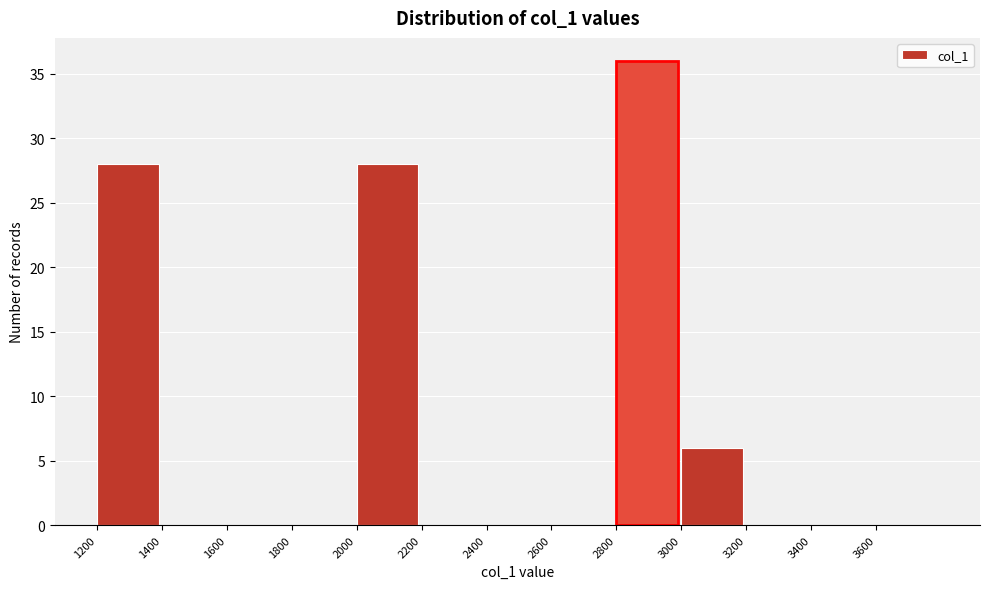

Over which range of the x-axis is the bar tallest?

2800 to 3000